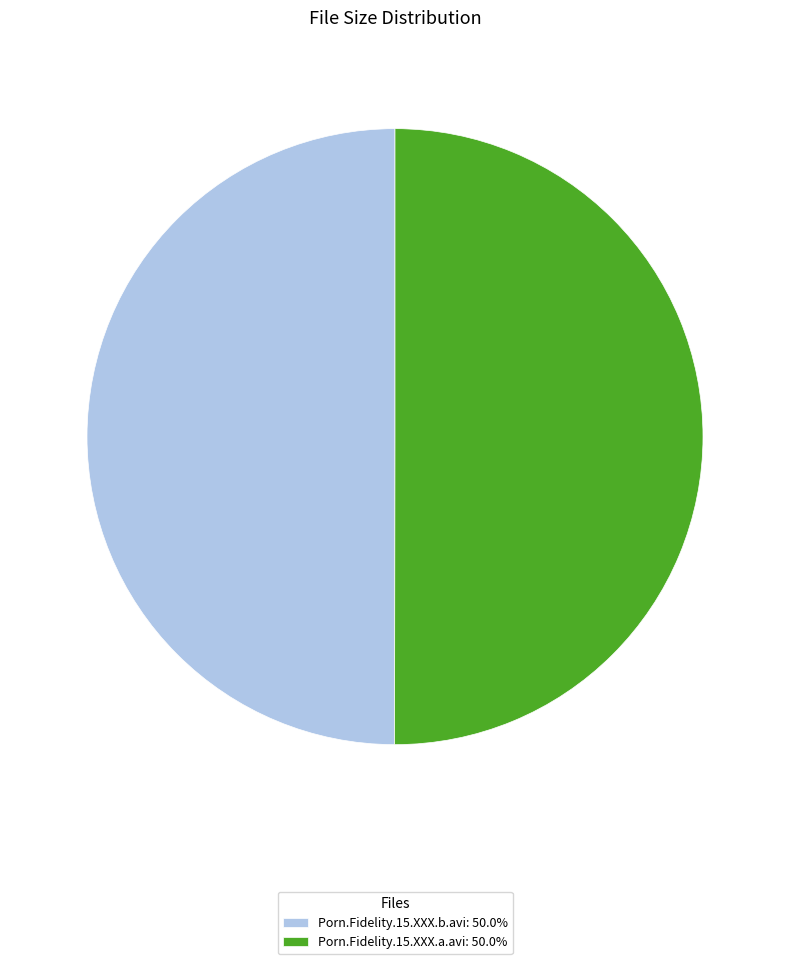

Combined, do Porn.Fidelity.15.XXX.b.avi: 50.0% and Porn.Fidelity.15.XXX.a.avi: 50.0% account for over 50%?

Yes